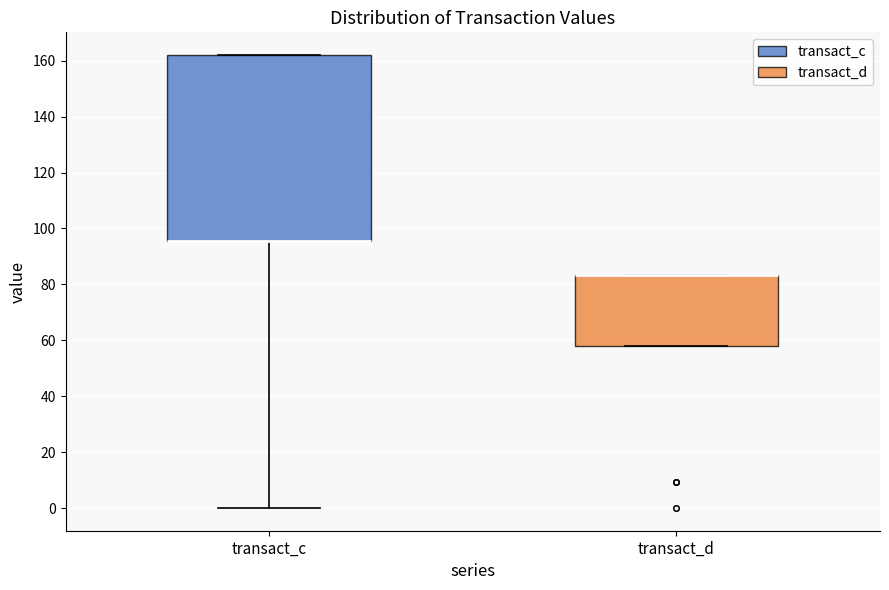

Reading left to right, read every box against the y-axis: the position of its median line, the range the box covers, and the ends of its whiskers. The values are not printed on the chart, so give them approximately, as read against the axis.

transact_c: median 96 (drawn on the box's lower edge), box 96 to 162, whiskers 0 to 162
transact_d: median 84 (drawn on the box's upper edge), box 58 to 84, whiskers 58 to 84